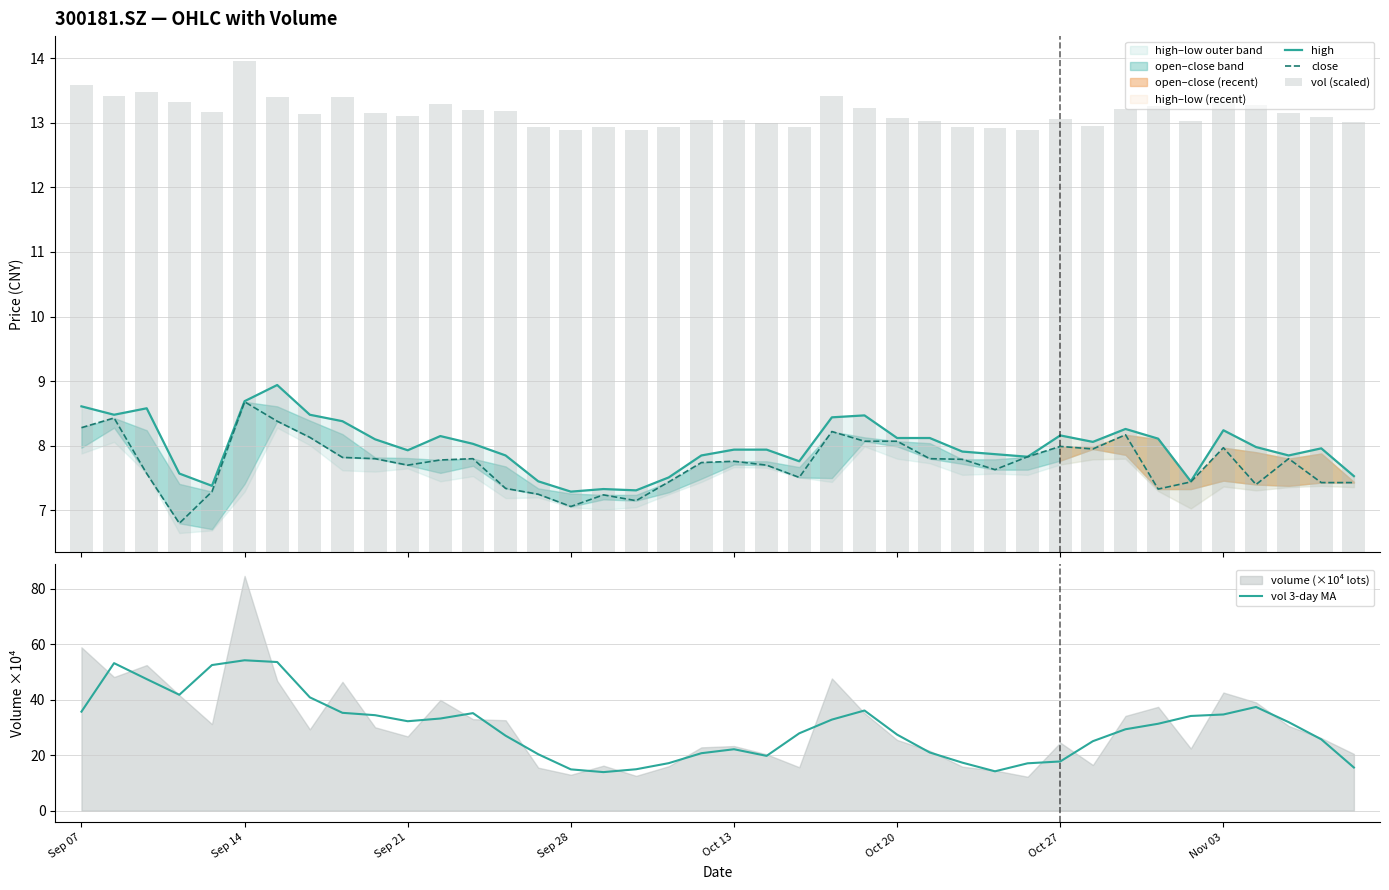

What is the highest value of the vol 3-day MA series?

54.3